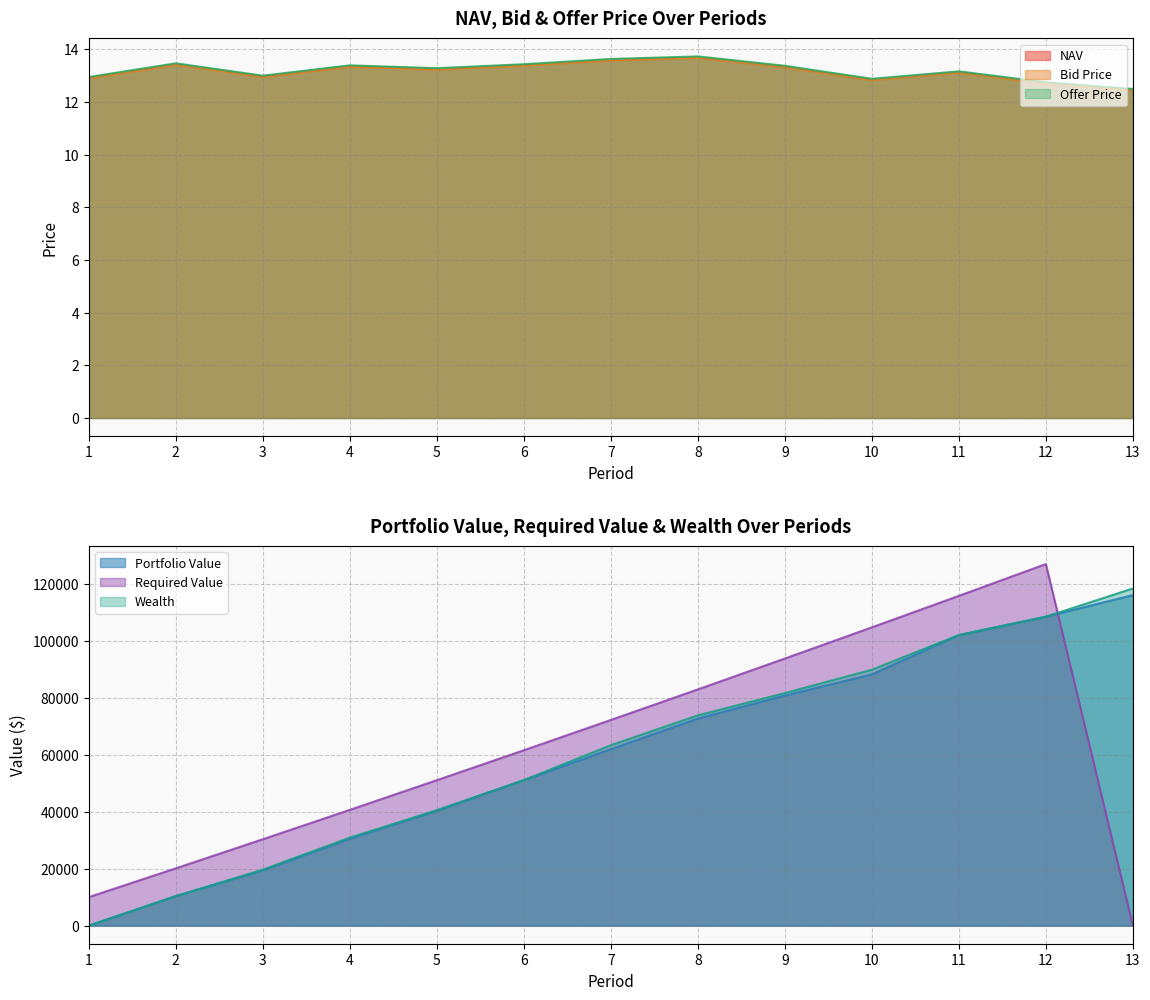

What is the value of the Bid Price point at the 7th from the left?

13.6